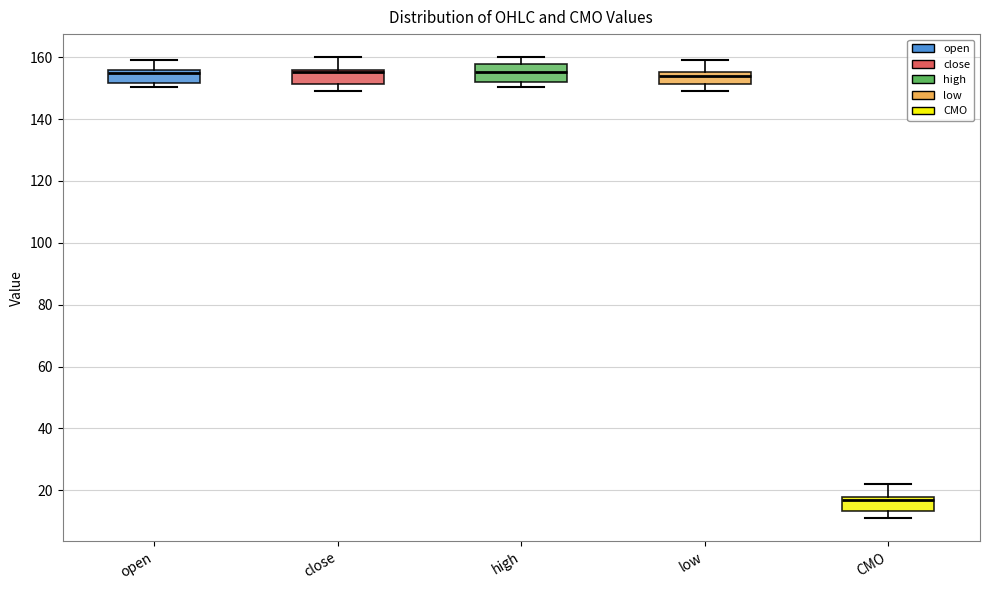

Where does the upper whisker of the box for close end on the y-axis? The values are not printed on the chart, so give them approximately, as read against the axis.

160